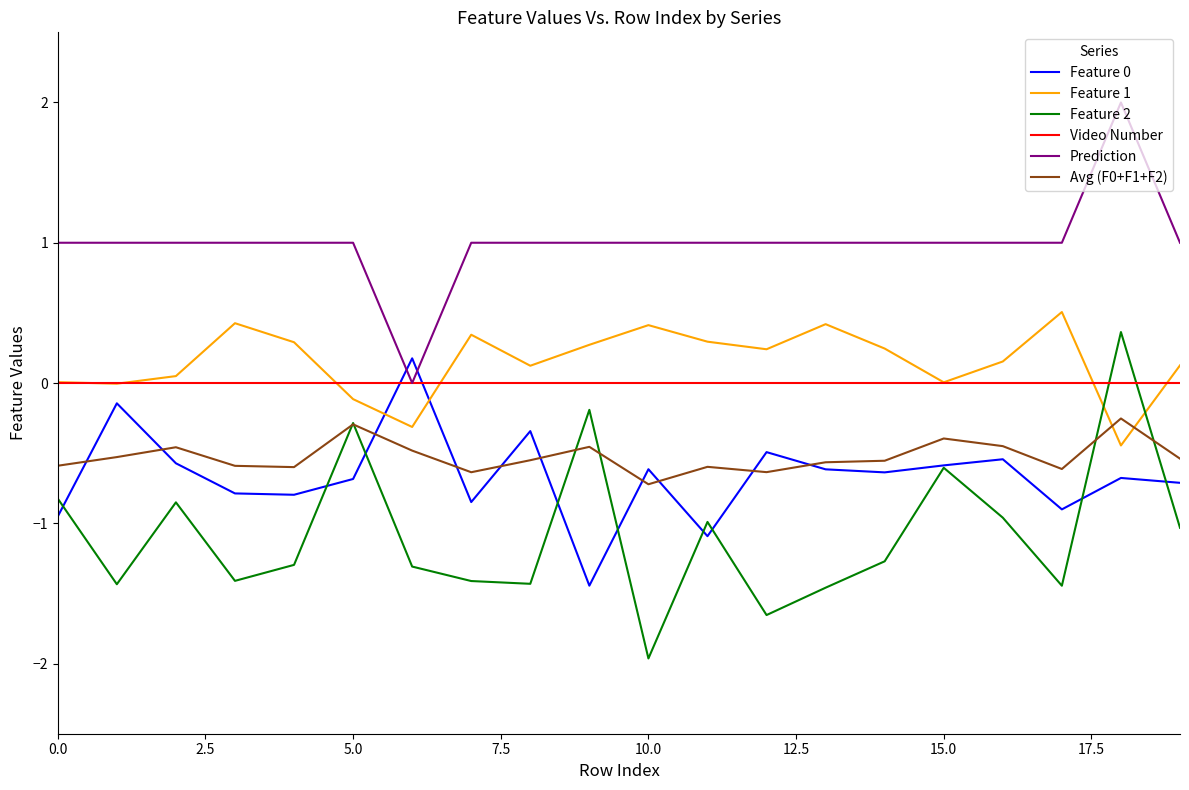

How many times do Feature 2 and Video Number cross each other?

2